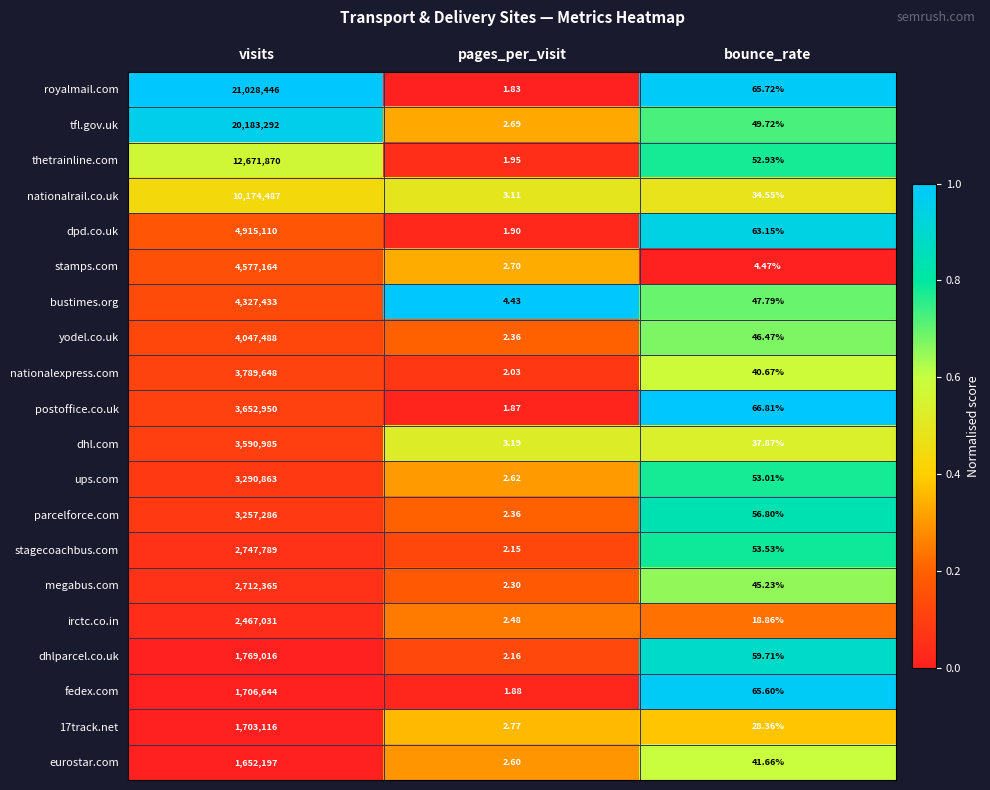

List the labels in order of 17track.net value, largest first.

visits, bounce_rate, pages_per_visit